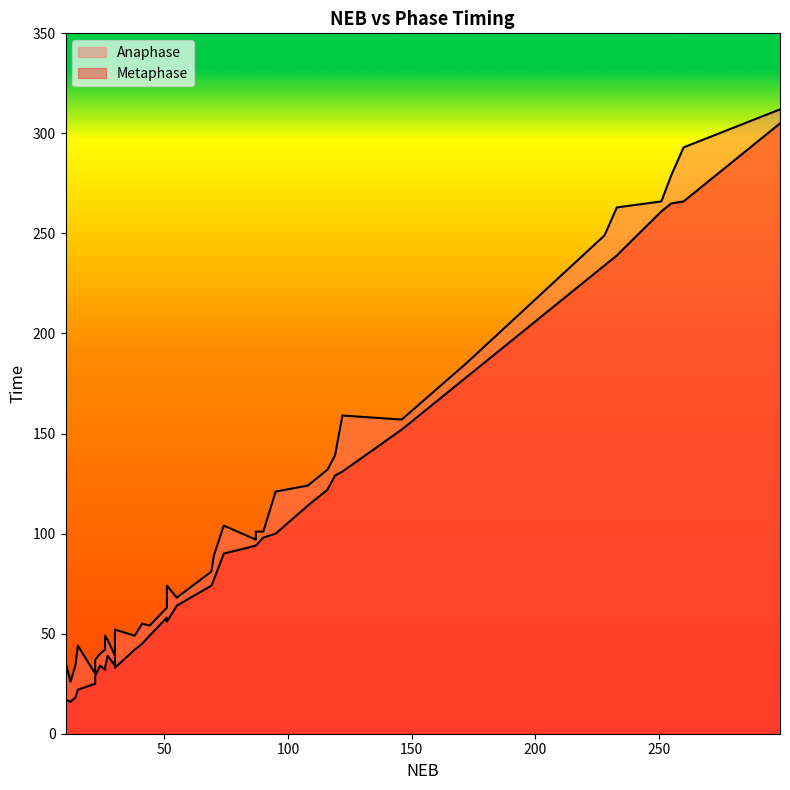

At which category is the sum across all series the highest?

299